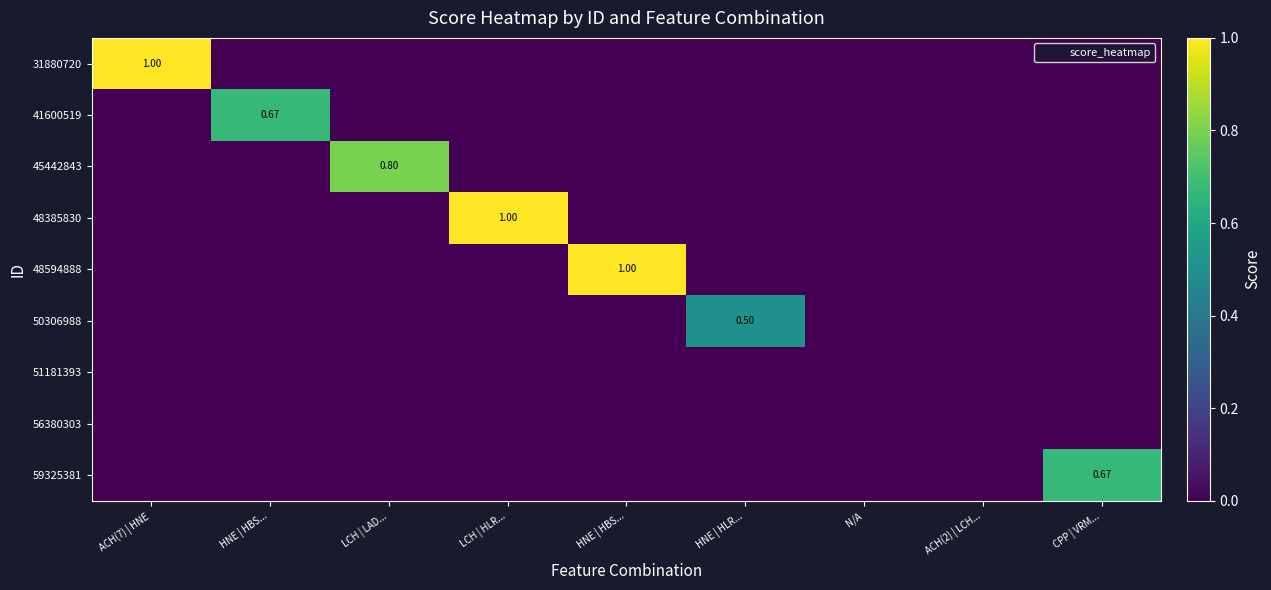

Is it true that 51181393 equals 0.0 at HNE | HBS...?

True